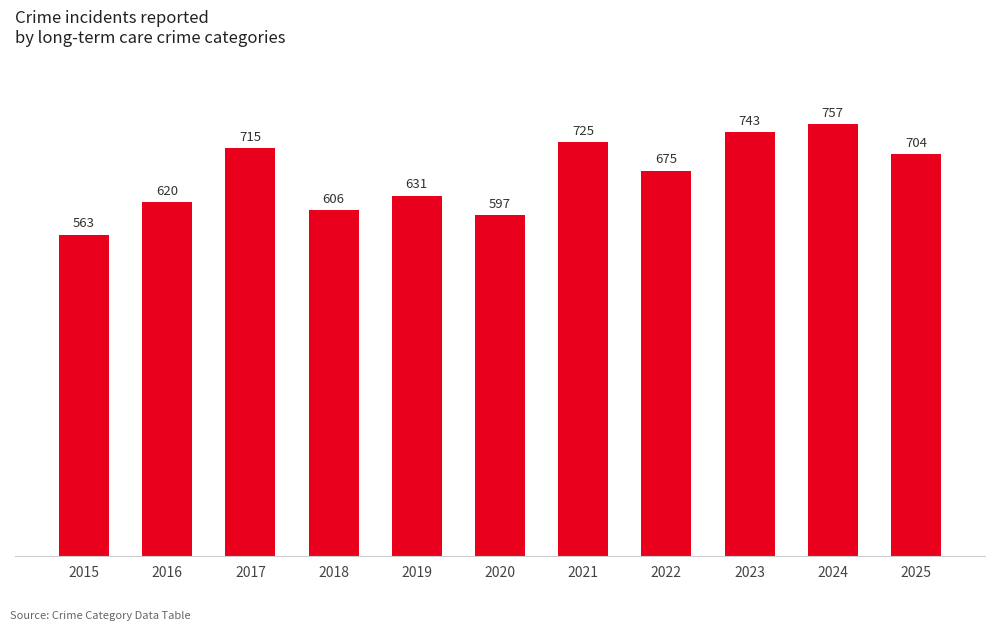

What is the greatest value displayed?

757